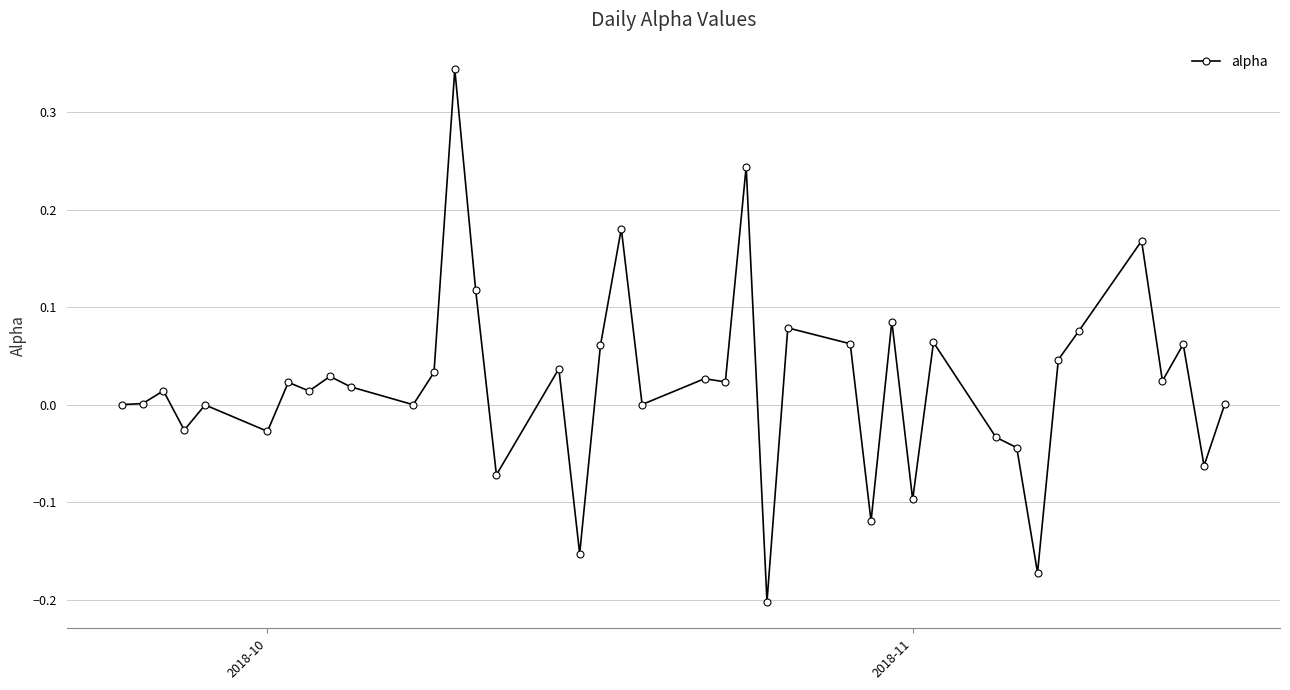

True or false: there are more than 2 points higher than both neighbors.

True